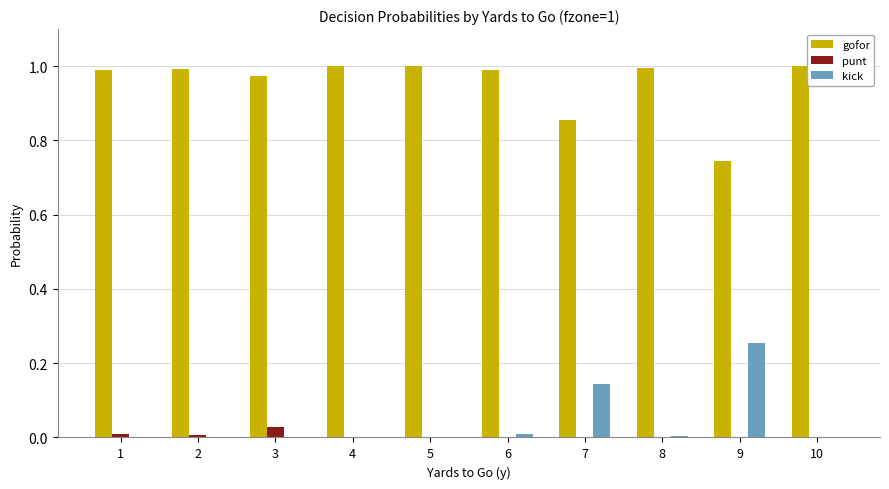

Is the value of kick at 9 greater than the value of punt at 1?

Yes